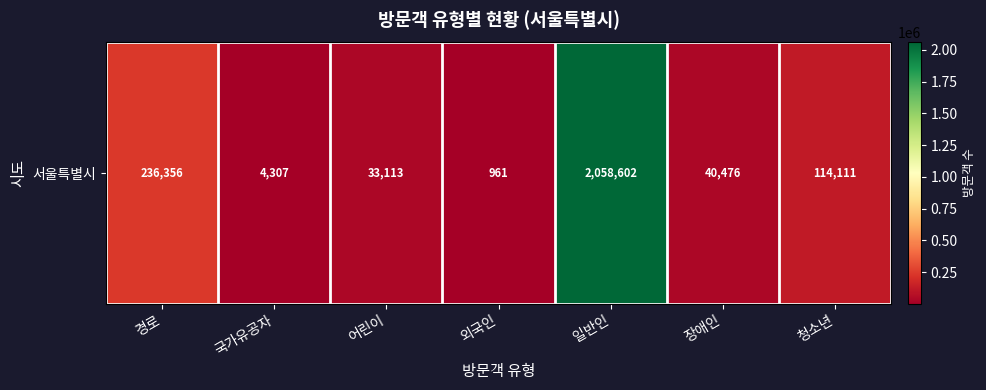

What is the average value?

355418